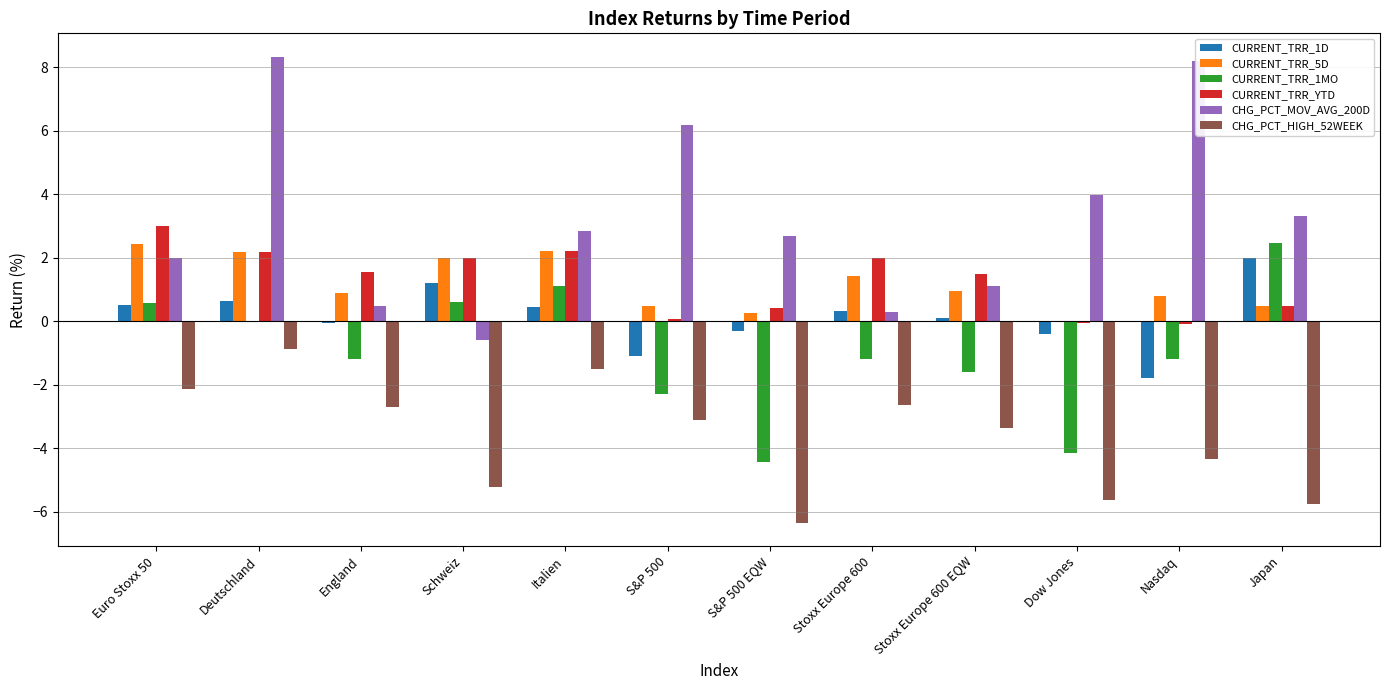

Is it true that CHG_PCT_HIGH_52WEEK equals -3.1 at S&P 500?

True